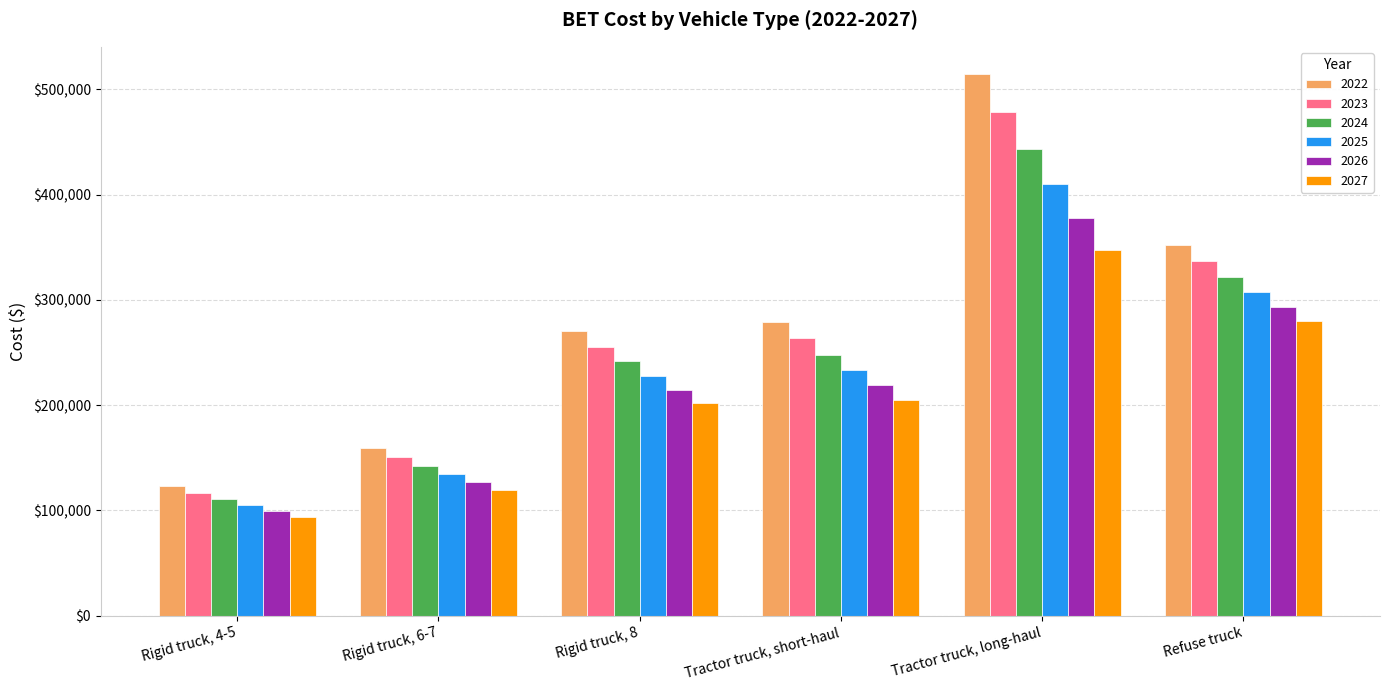

Where does the 2026 series first go above 218958?

Tractor truck, short-haul